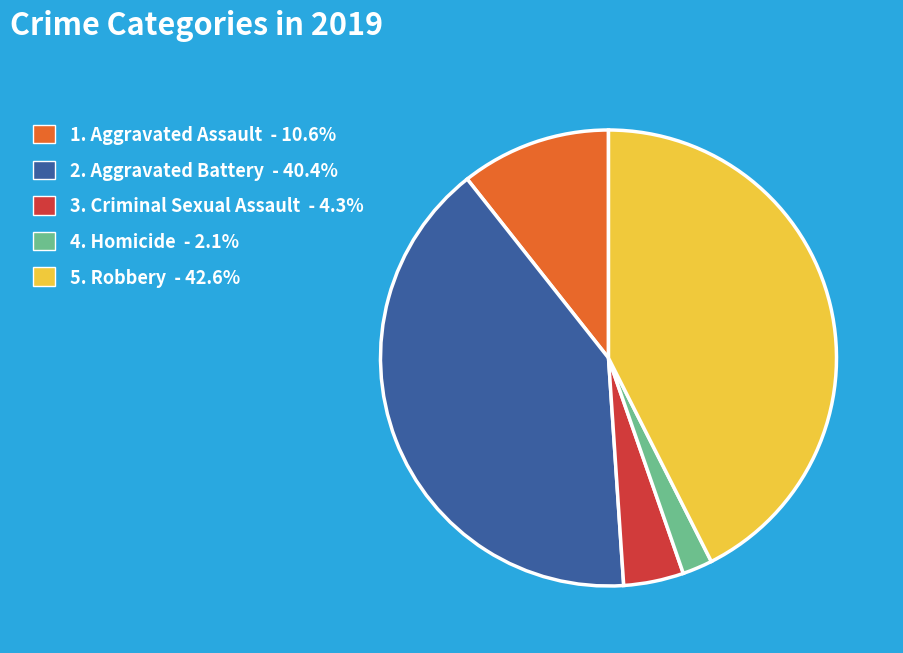

Is there a majority slice in this chart?

No